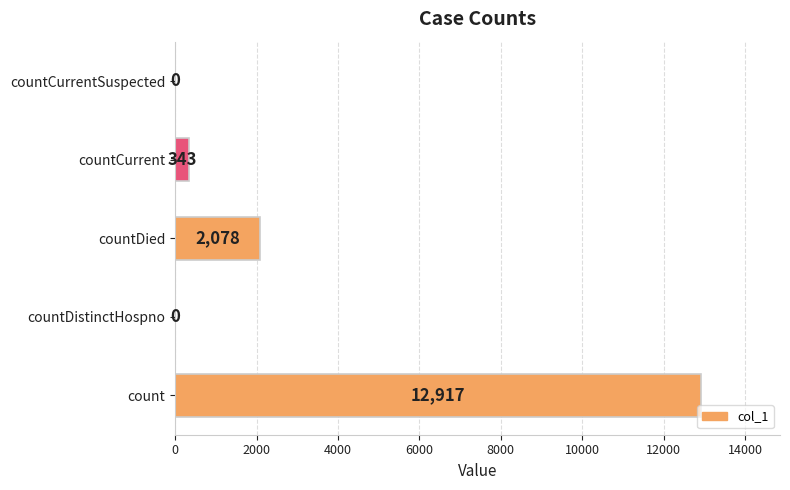

At which label is the value closest to 6458?

countDied